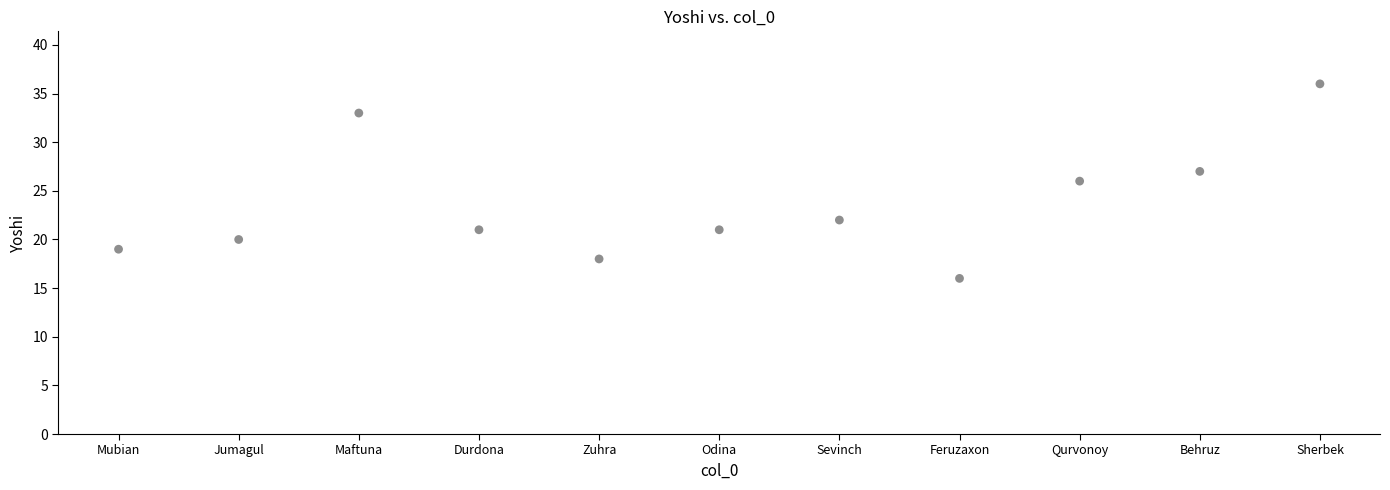

What is the average Y value?

24